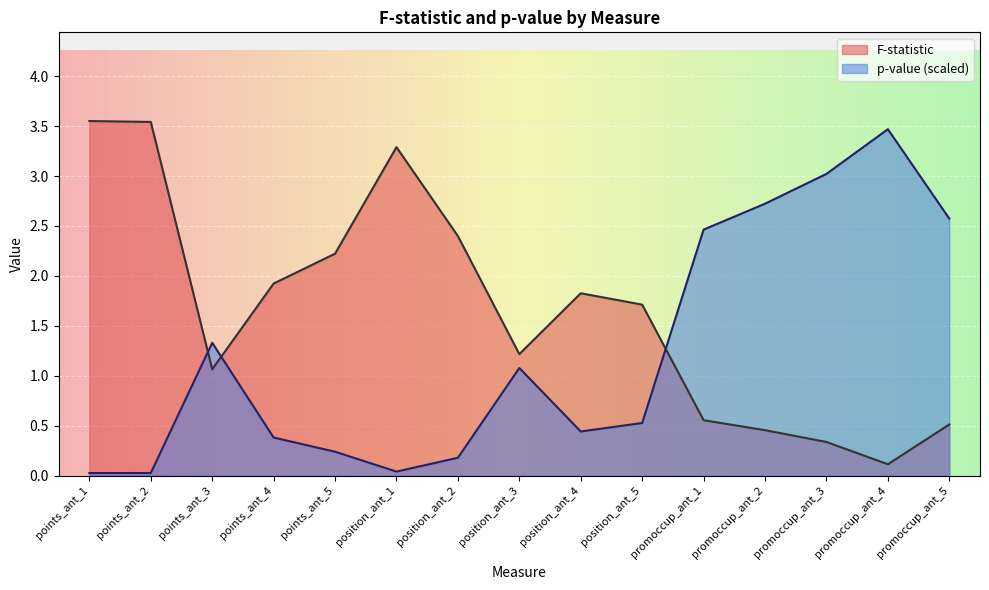

What is the sum of the p-value values at promoccup_ant_4 and position_ant_2?

3.6